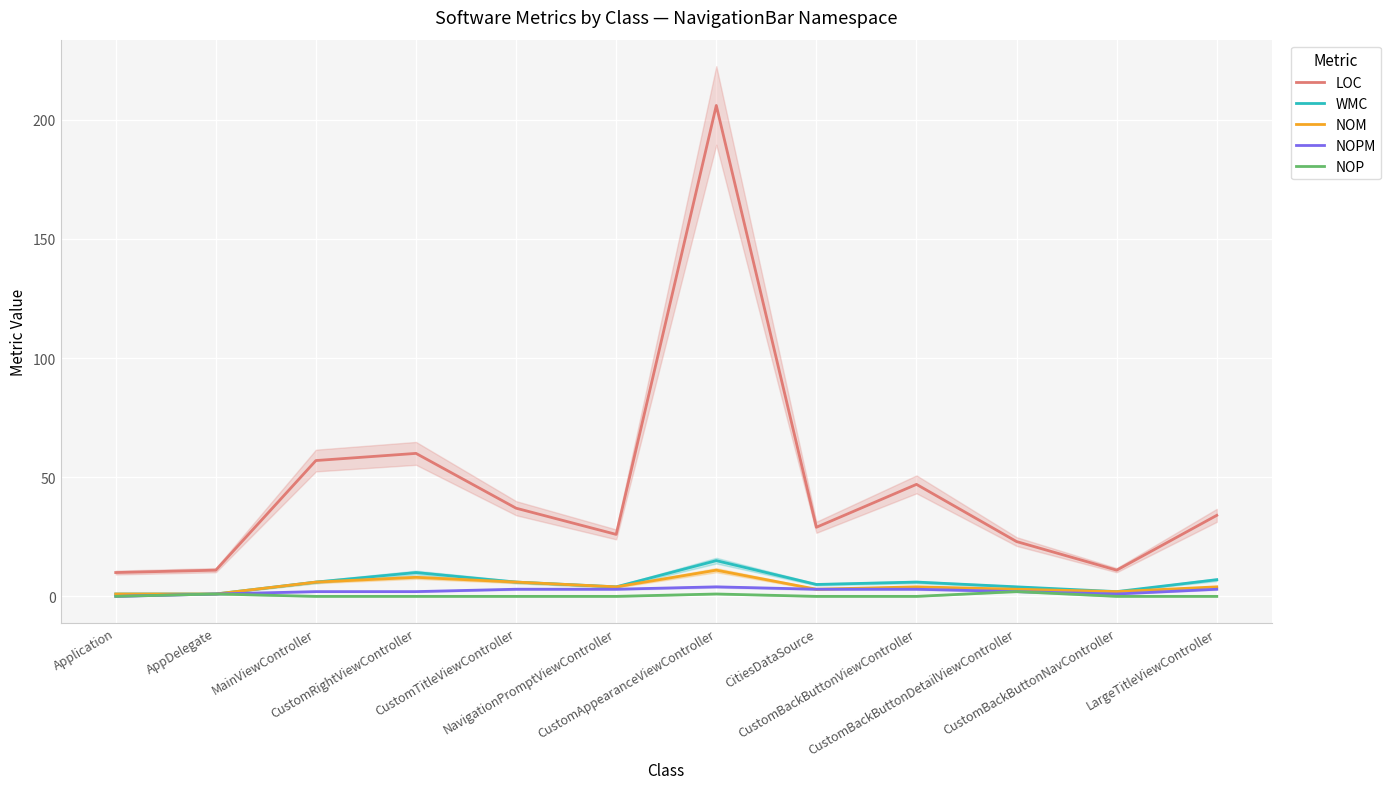

True or false: NOPM and NOP cross at least once.

False